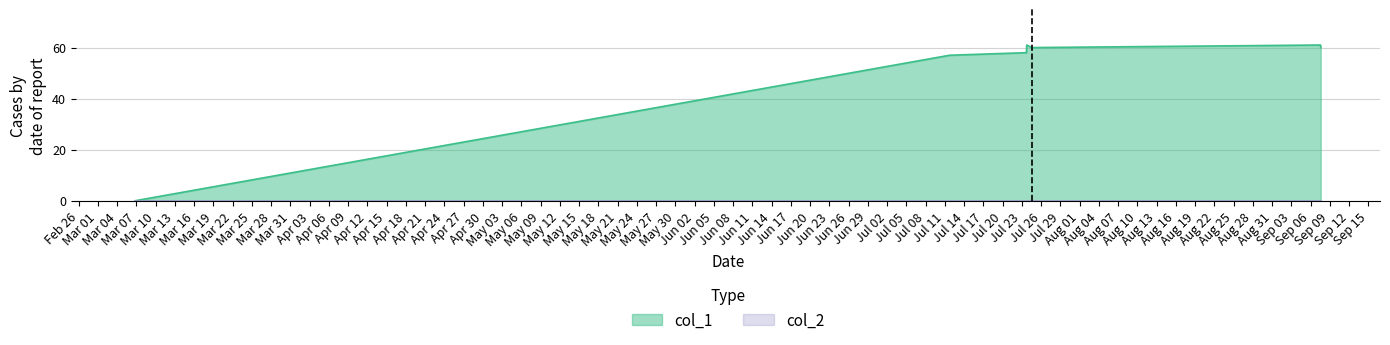

Does the chart display data point markers on the line(s)?

No